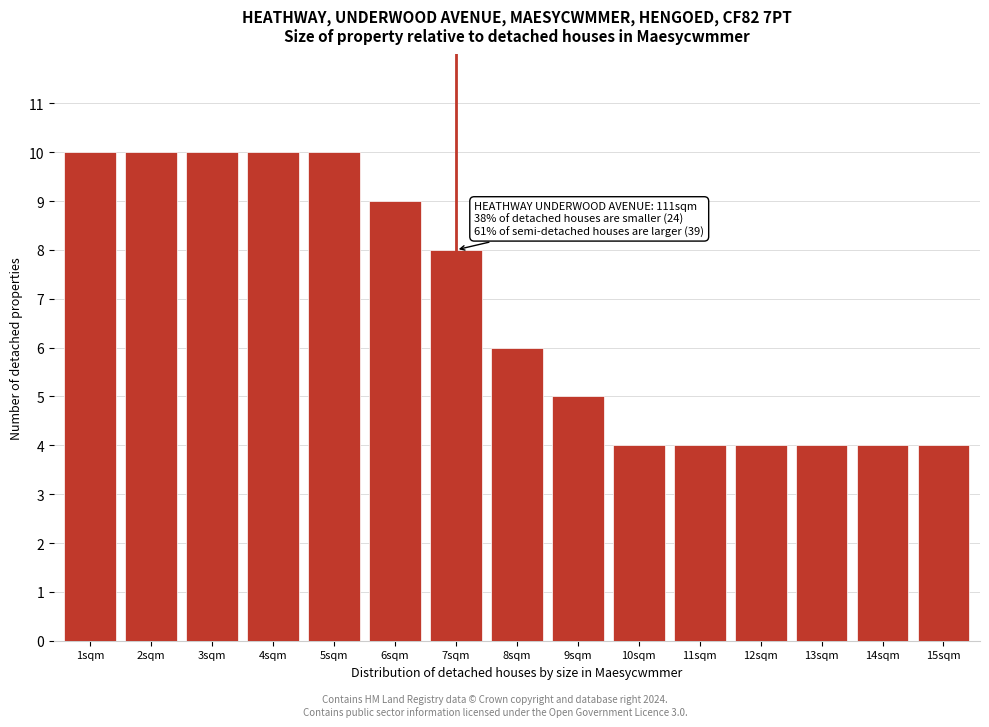

Reading left to right, list all the values displayed in this chart.

1sqm=10	2sqm=10	3sqm=10	4sqm=10	5sqm=10	6sqm=9	7sqm=8	8sqm=6	9sqm=5	10sqm=4	11sqm=4	12sqm=4	13sqm=4	14sqm=4	15sqm=4